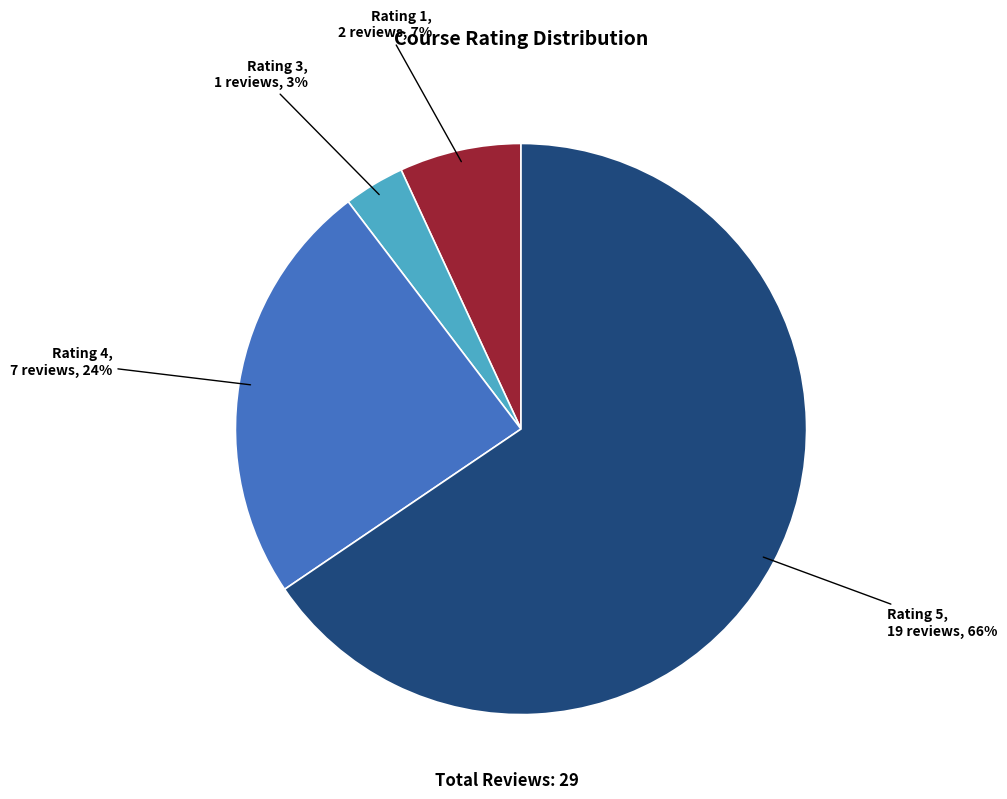

To the nearest percent, what is the average slice percentage?

25%